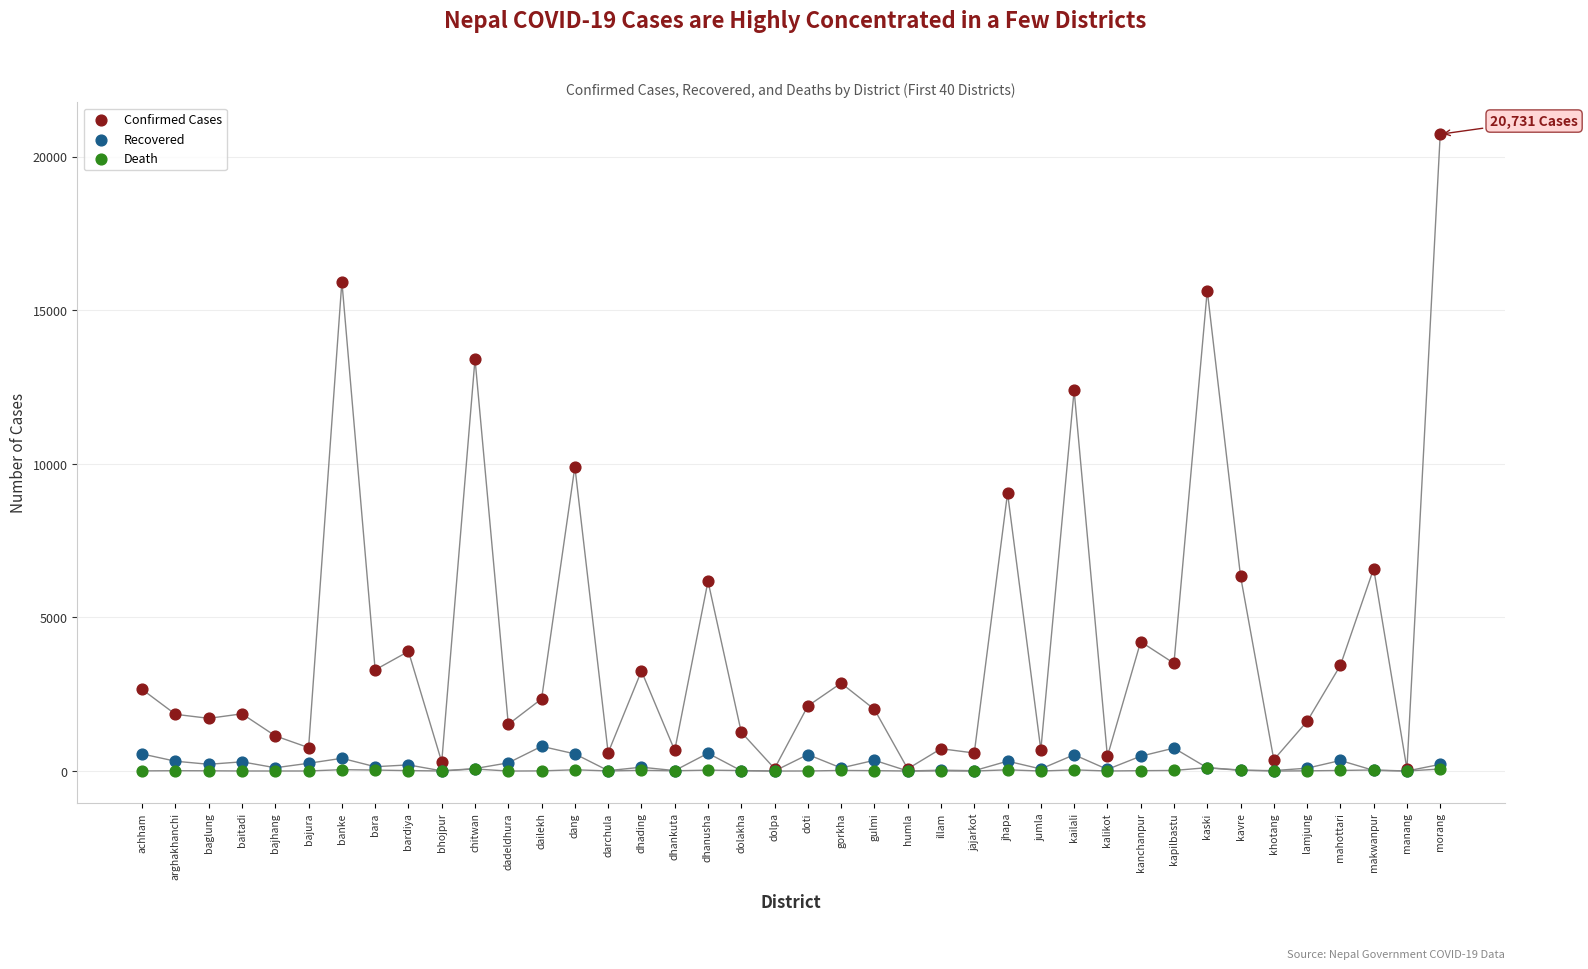

In the Confirmed Cases series, what Y value is closest to 10398?

9906